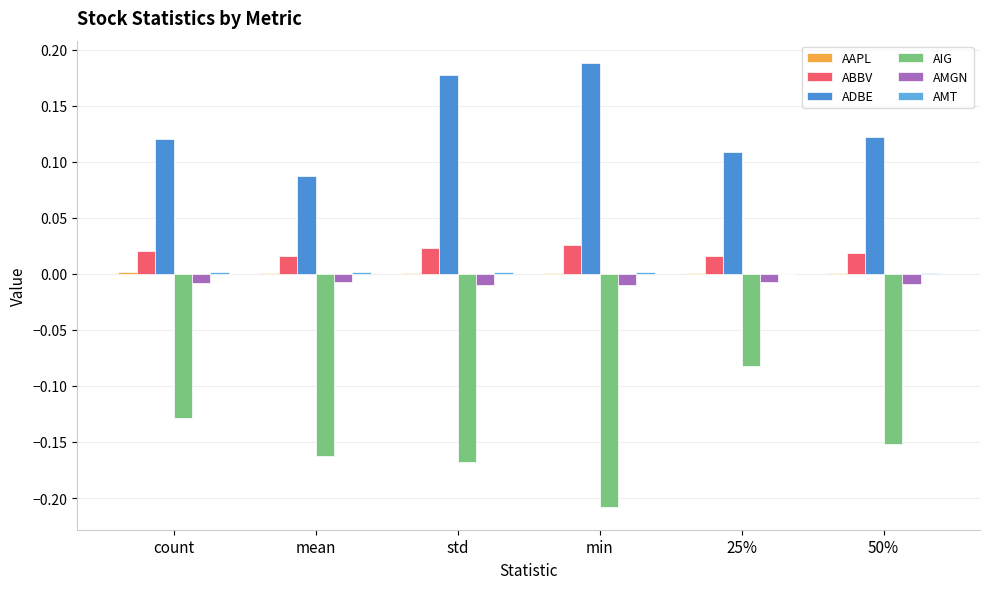

Between count and std, which series saw the biggest shift?

ADBE